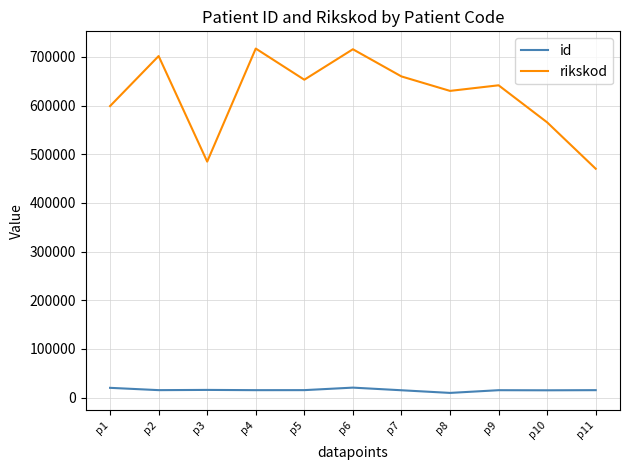

True or false: id and rikskod cross at least once.

False